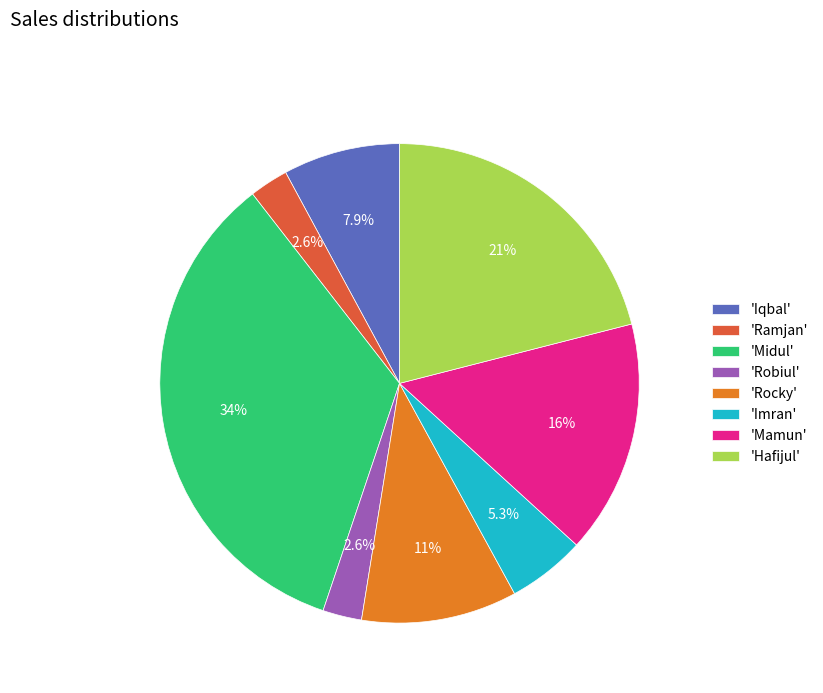

Does 'Ramjan' account for over 50% of the chart?

No